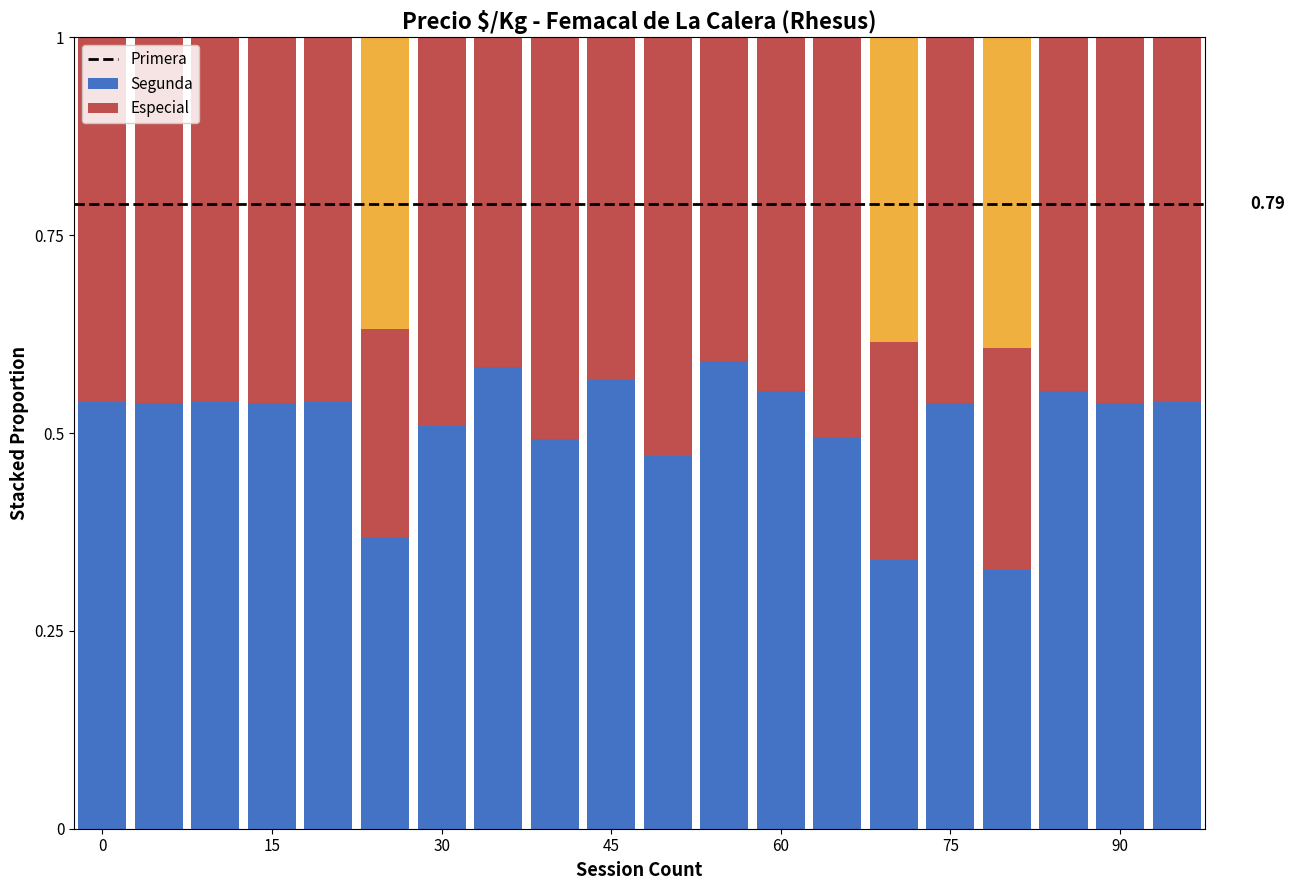

What is the sum of all Primera values?

10.2